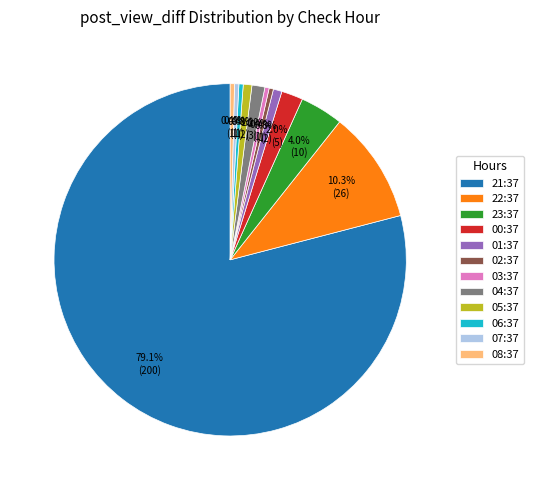

What is the largest slice in the pie chart?

21:37